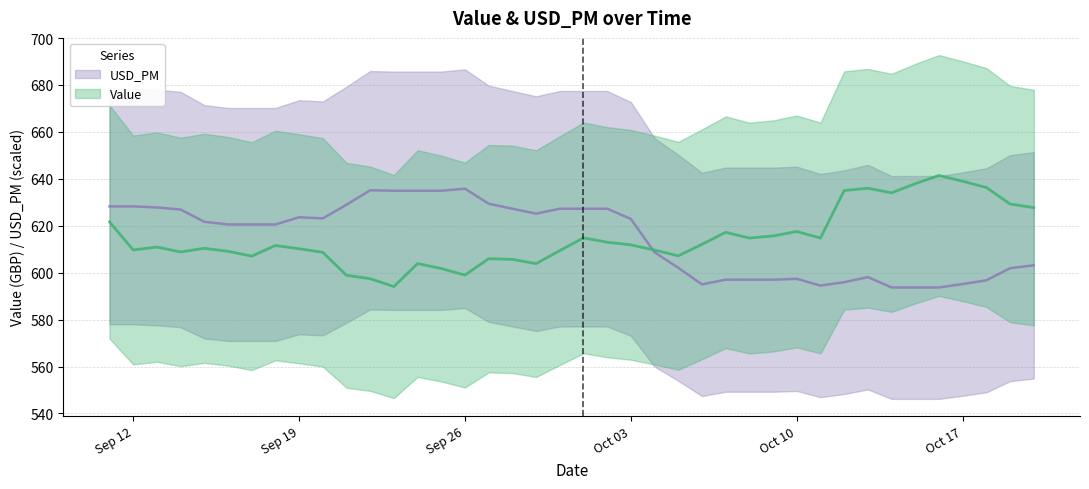

True or false: USD_PM has a value of 1089.5 at 2016-09-17.

False